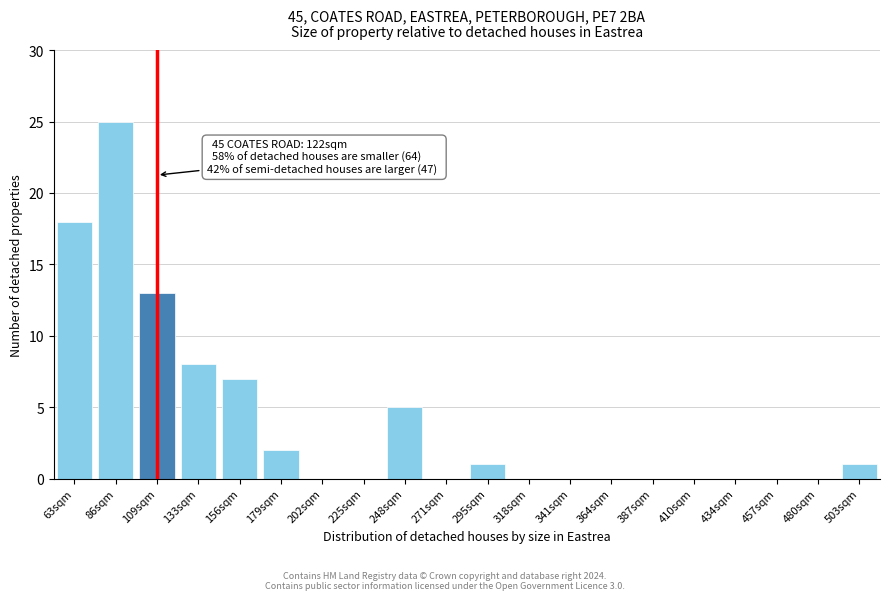

Reading left to right, transcribe all the data shown in this chart.

63sqm=18	86sqm=25	109sqm=13	133sqm=8	156sqm=7	179sqm=2	202sqm=0	225sqm=0	248sqm=5	271sqm=0	295sqm=1	318sqm=0	341sqm=0	364sqm=0	387sqm=0	410sqm=0	434sqm=0	457sqm=0	480sqm=0	503sqm=1